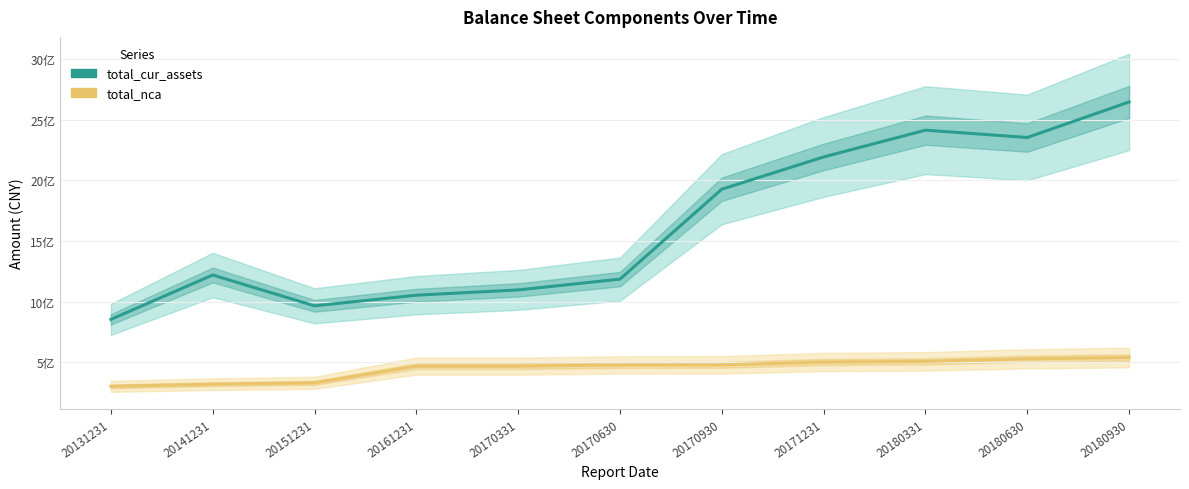

Is this an area chart (filled region under the line)?

No